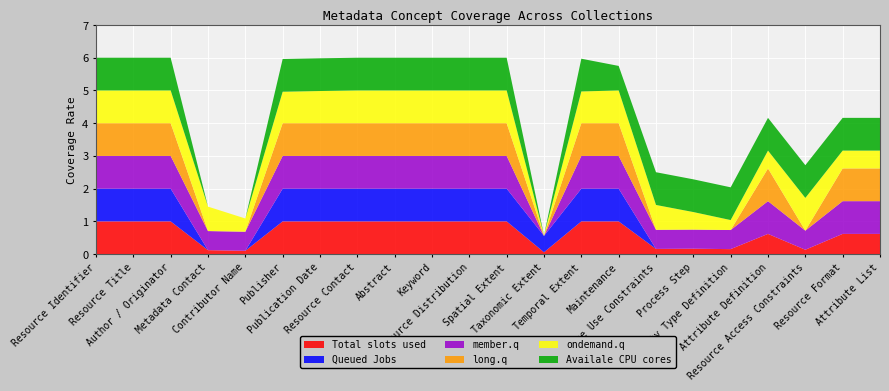

What is the highest value of the Total slots used series?

1.0